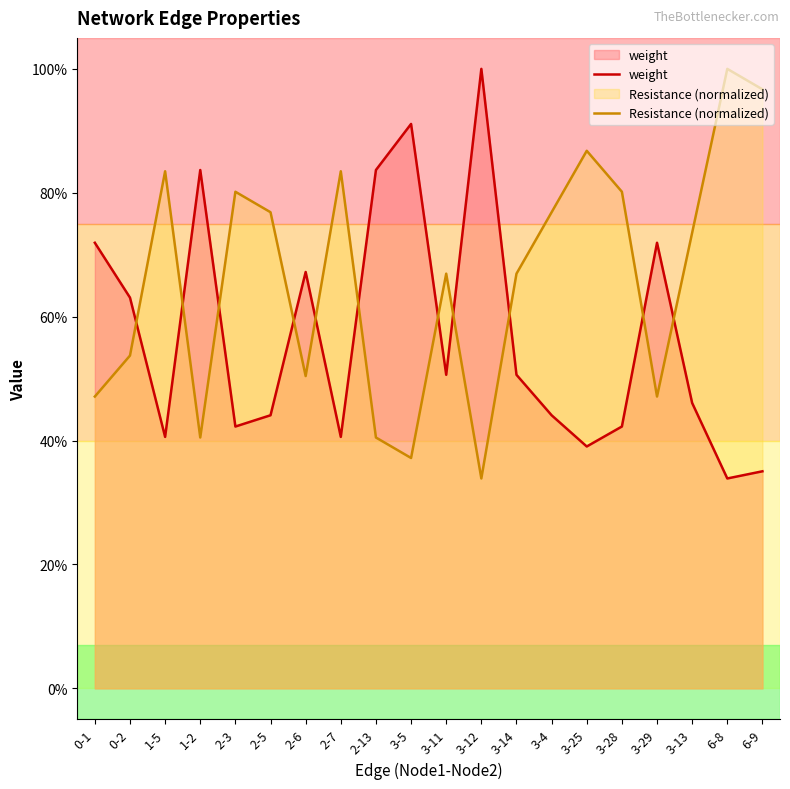

What is the difference between the weight values at 1-2 and 1-5?

0.4